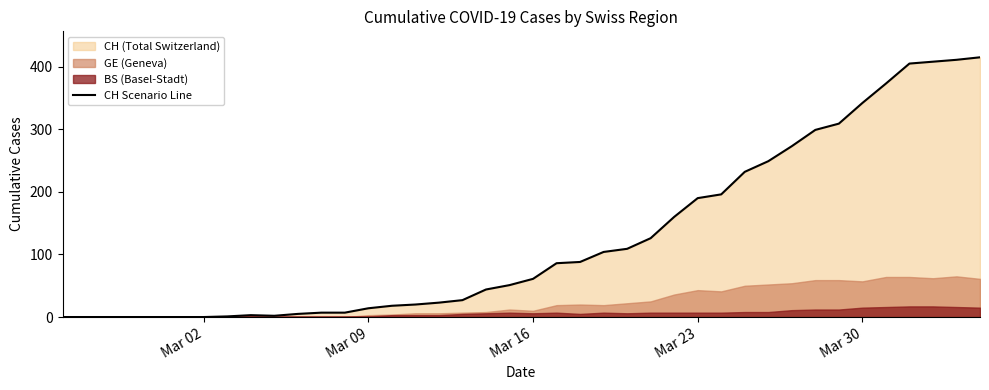

What is the maximum value for CH Scenario Line?

415